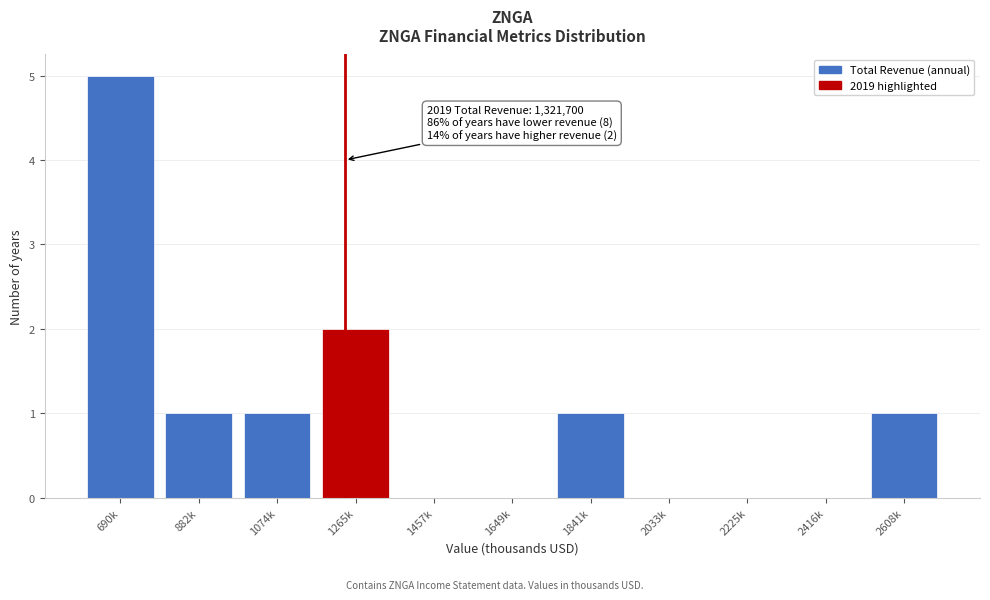

Reading left to right, what are all the values shown in this chart?

690k=5	882k=1	1074k=1	1265k=2	1457k=0	1649k=0	1841k=1	2033k=0	2225k=0	2416k=0	2608k=1